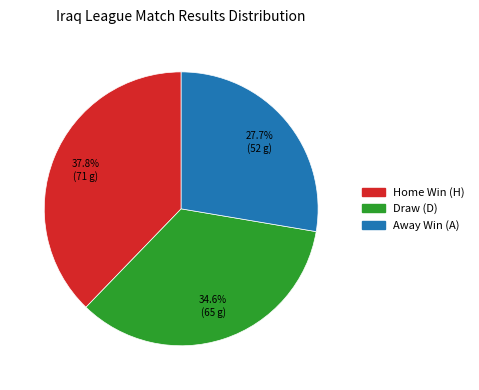

Is there a majority slice in this chart?

No